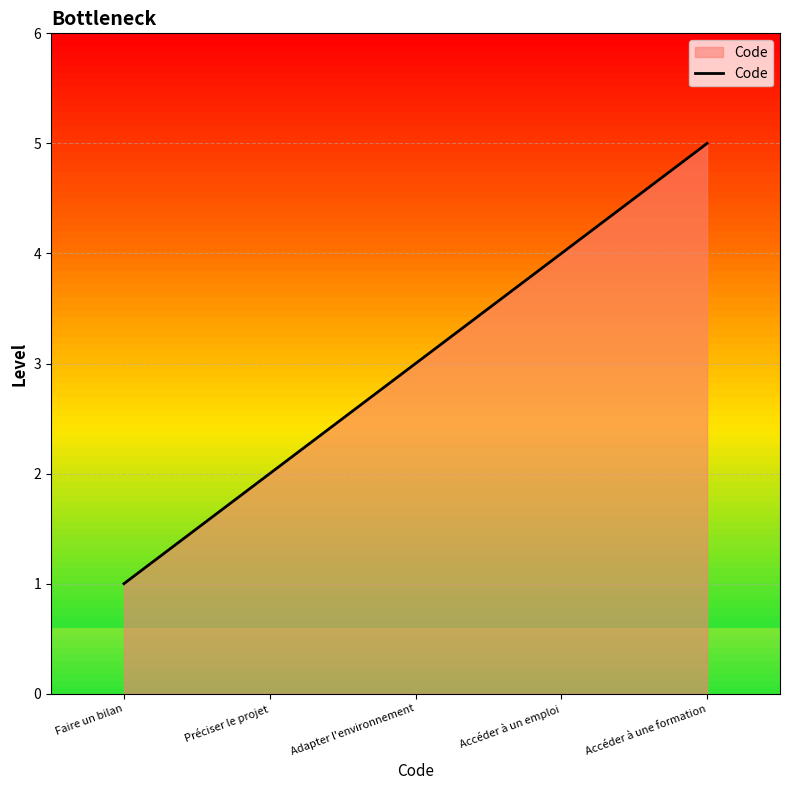

Read the value at Accéder à une formation.

5